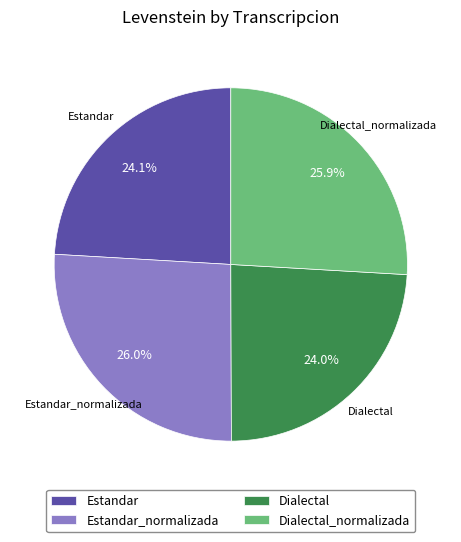

Do Dialectal and Estandar together represent more than half of the pie?

No